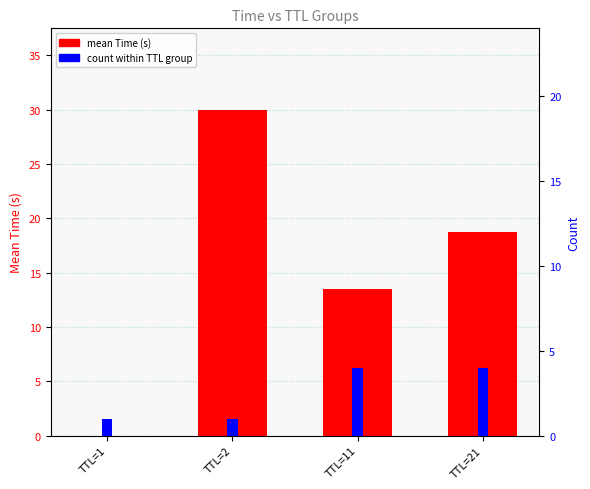

The value of count at TTL=1 is 0.2. True or false?

False